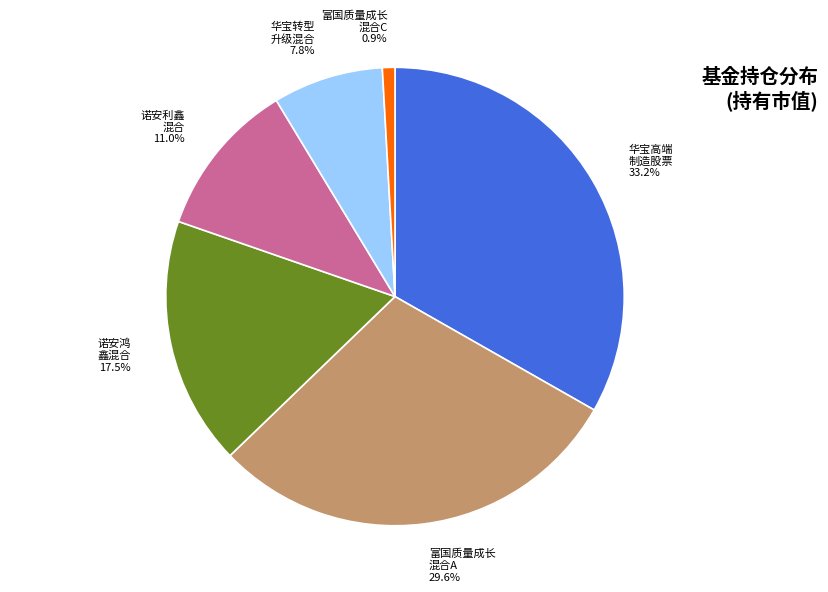

How many slices are in this pie chart?

6